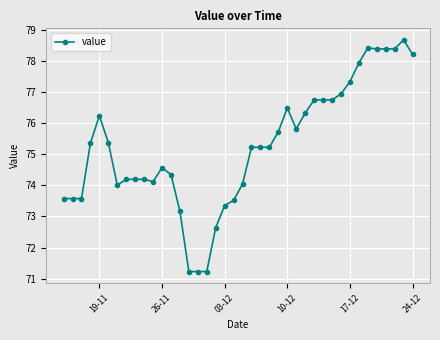

What is the minimum value shown in the chart?

71.2